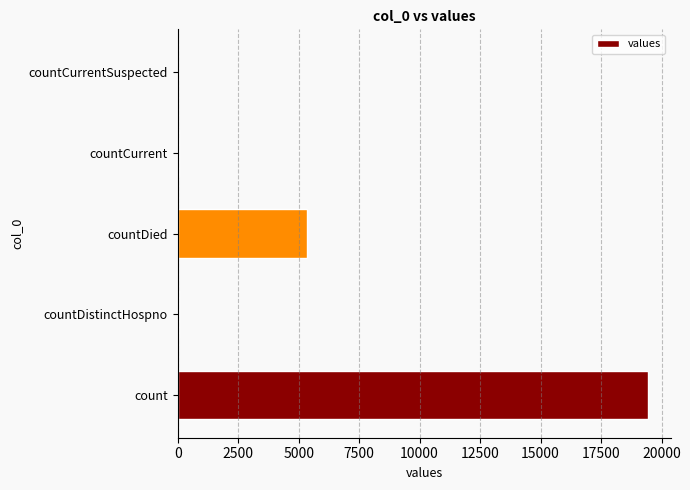

At which label is the value closest to 9710?

countDied